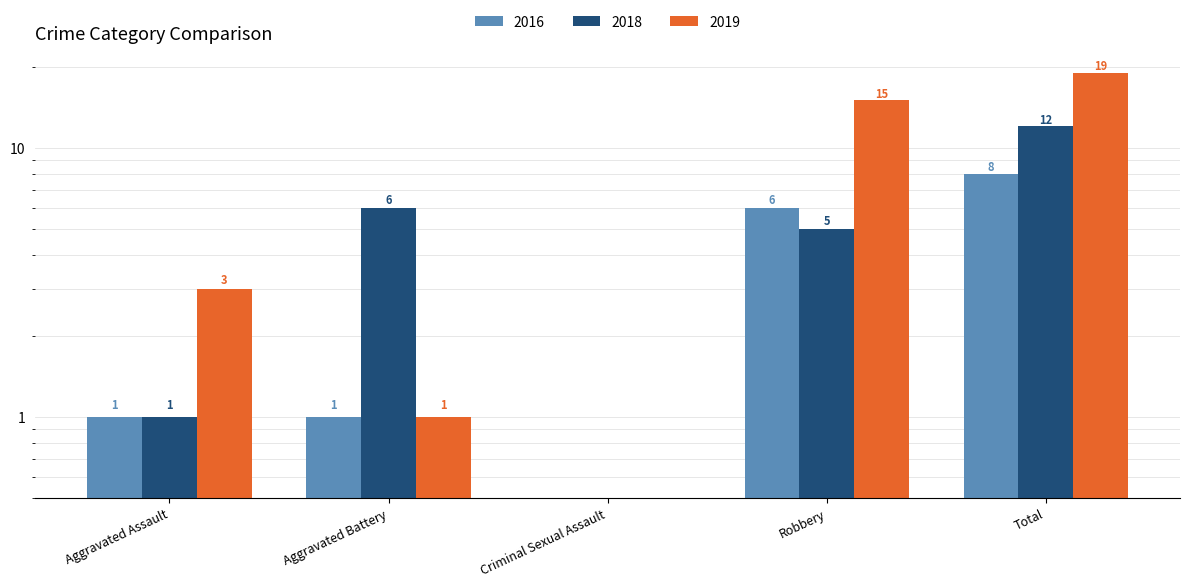

How many distinct data groups are displayed?

3